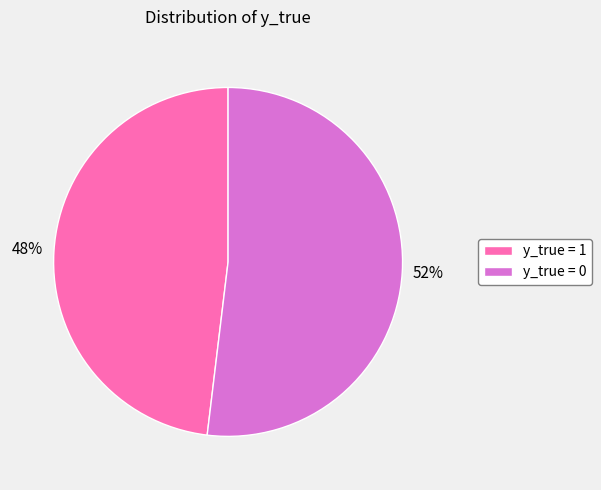

What is the largest slice in the pie chart?

y_true = 0